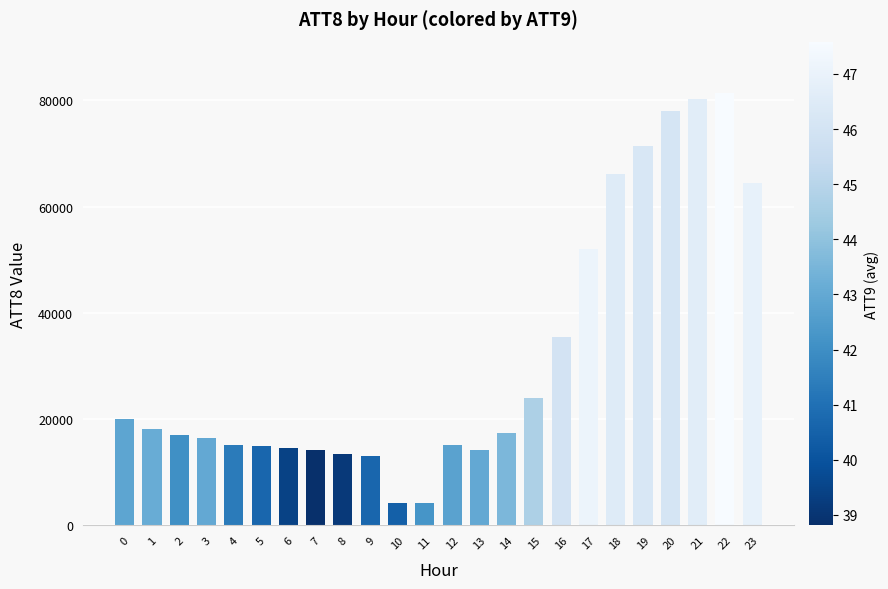

What is the sum of the values at 10 and 15?

28200